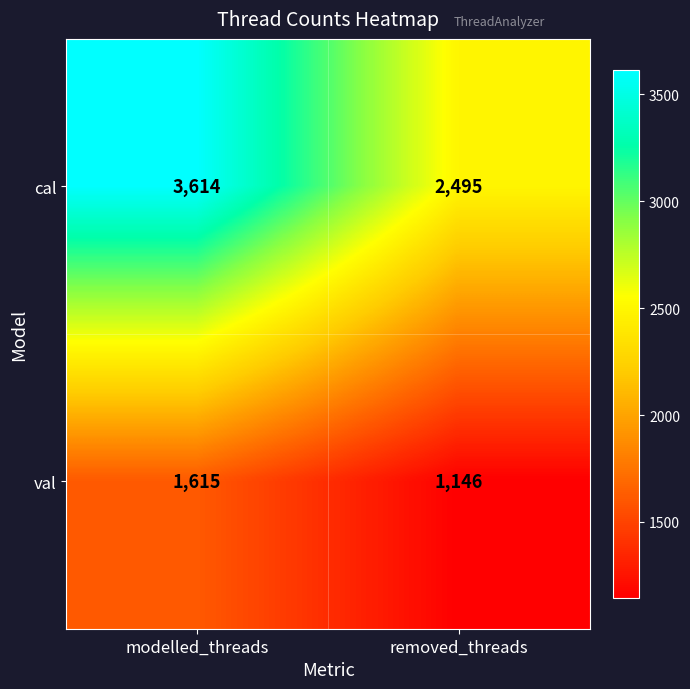

What is the difference between the highest and lowest values at removed_threads?

1349